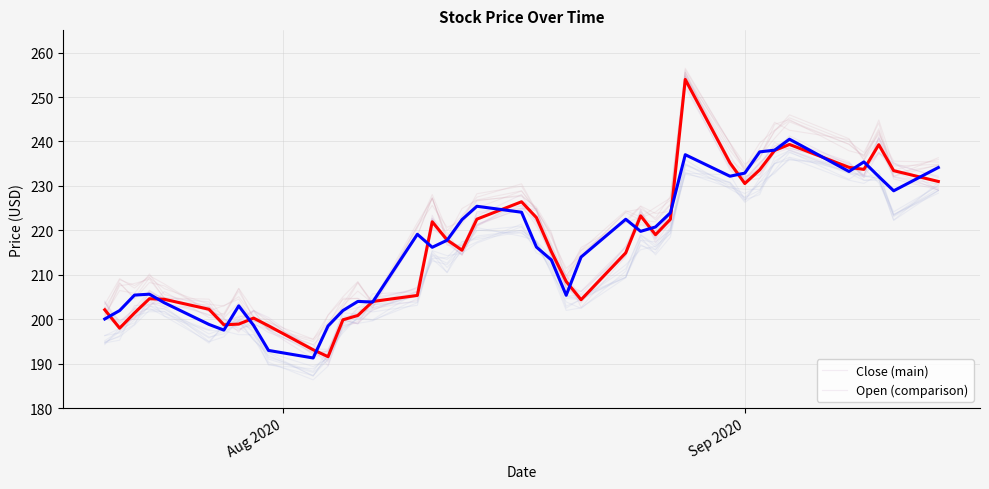

At which category does Close (main) reach its first local valley?

6